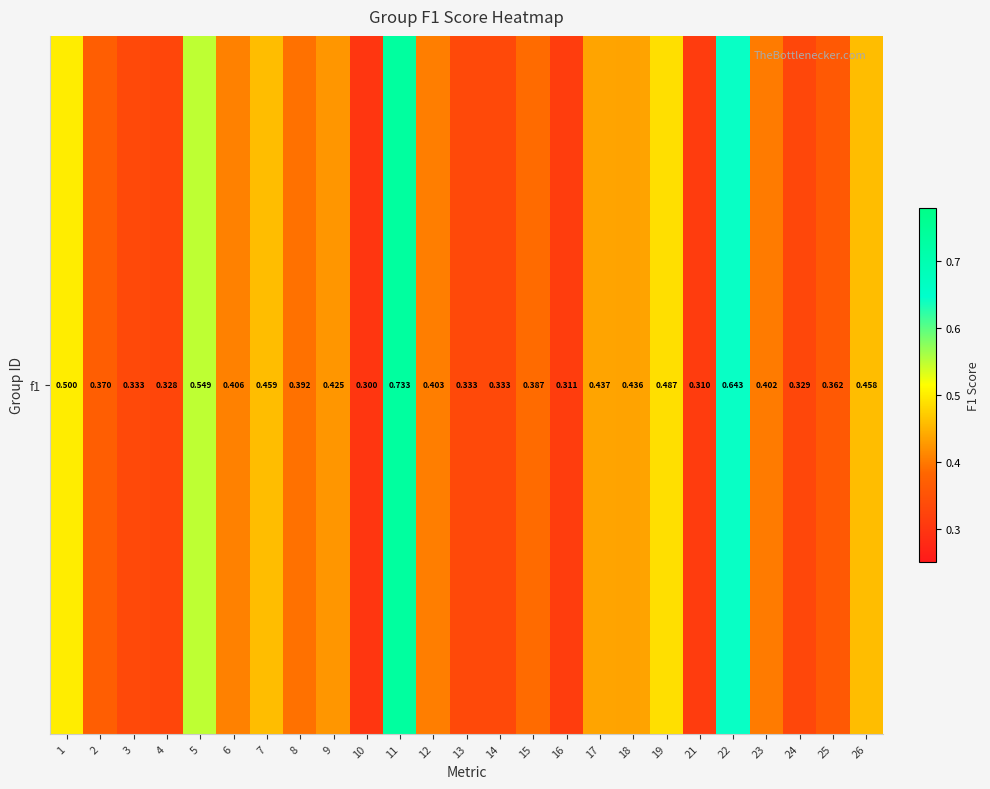

At which label is the value closest to 0?

10